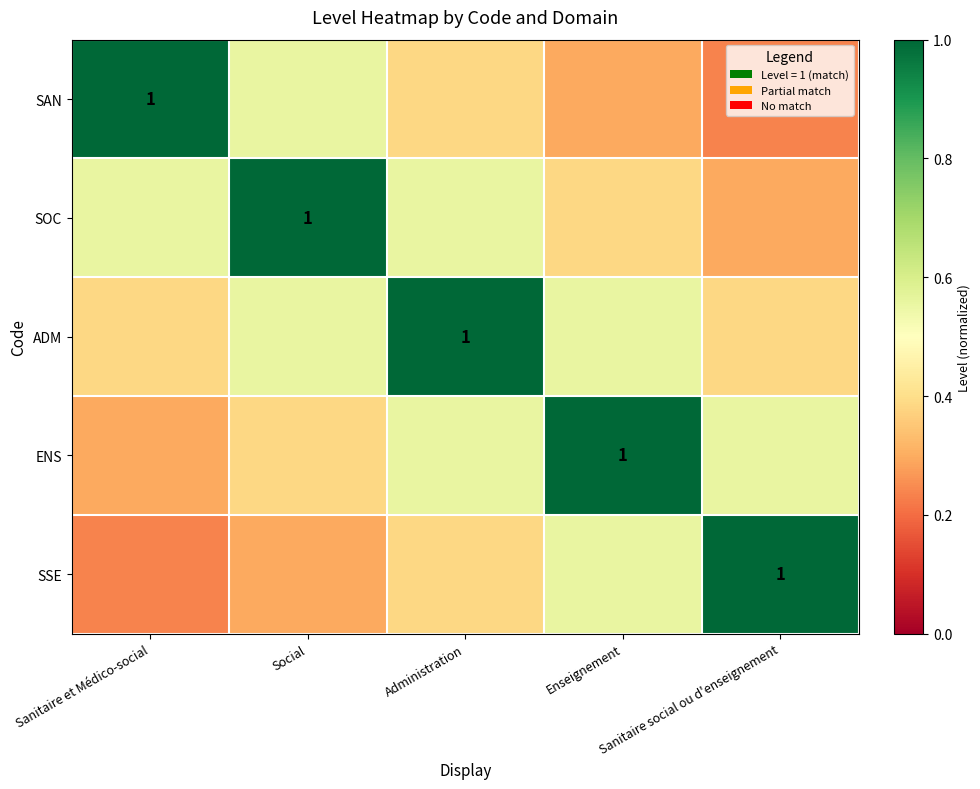

What is the approximate value of SOC at Sanitaire social ou d'enseignement?

0.3